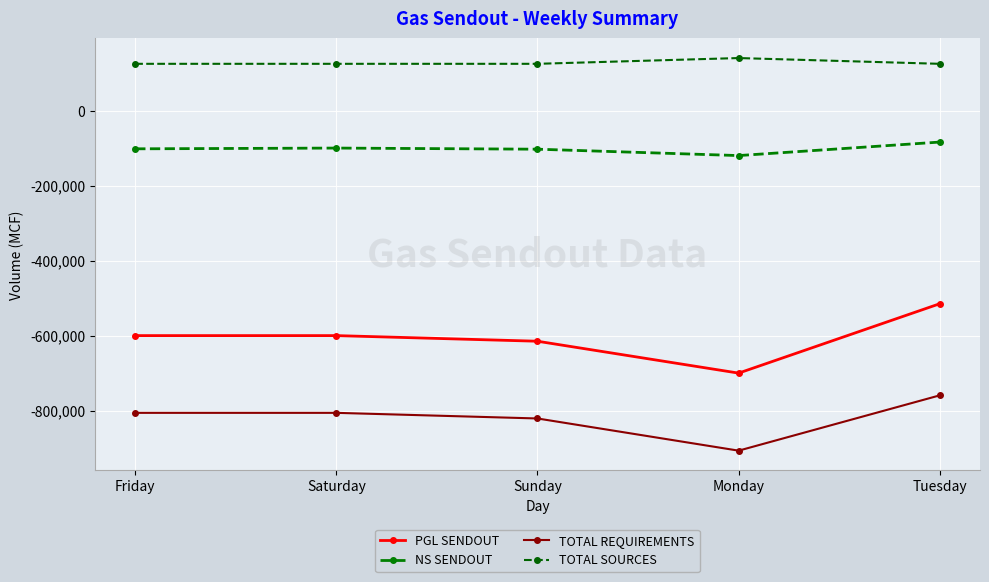

Rank the categories by PGL SENDOUT value from lowest to highest.

Monday, Sunday, Friday, Saturday, Tuesday